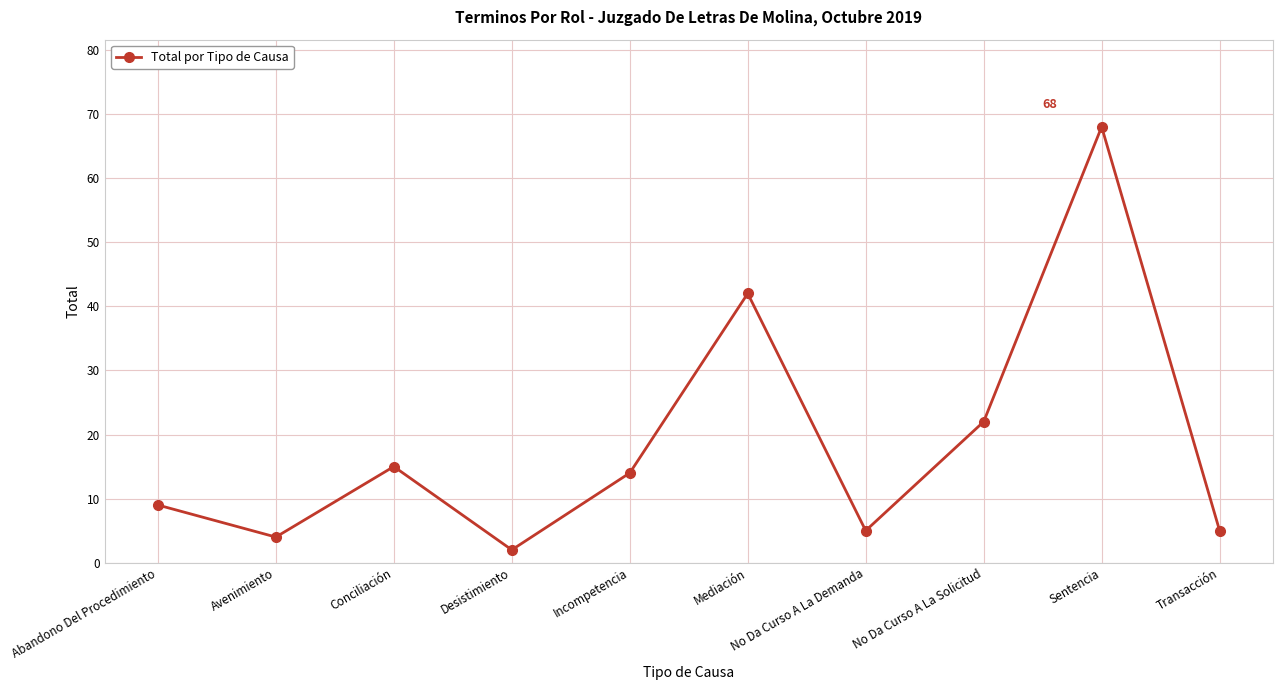

Between Mediación and No Da Curso A La Solicitud, which is larger?

Mediación